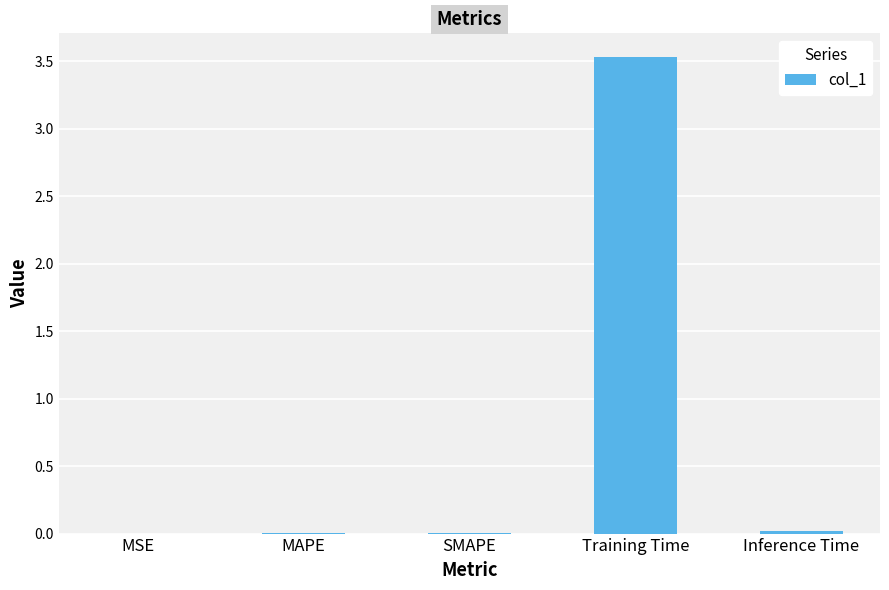

Between Training Time and SMAPE, which is larger?

Training Time